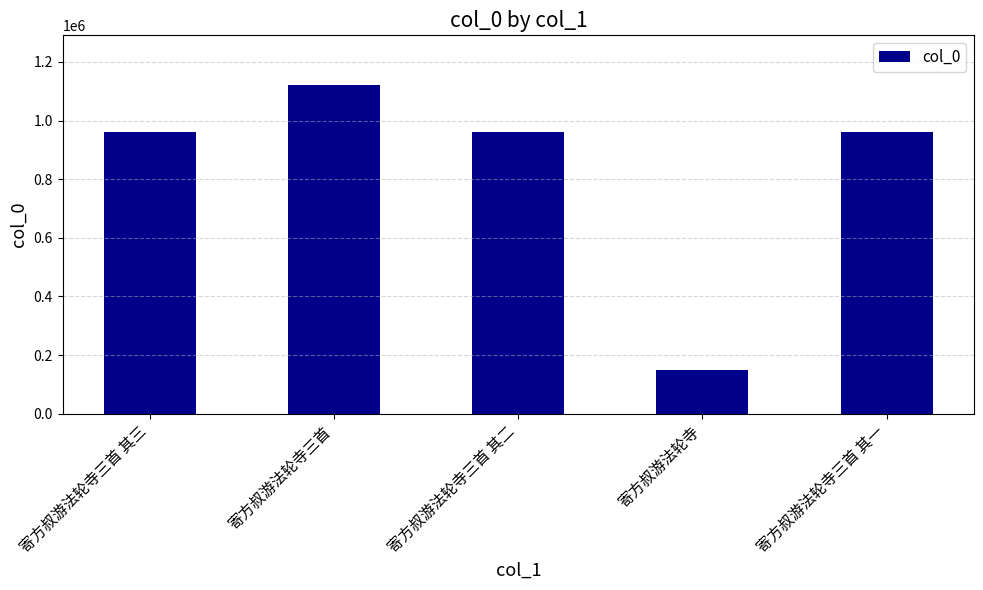

How many bars are there in total?

5